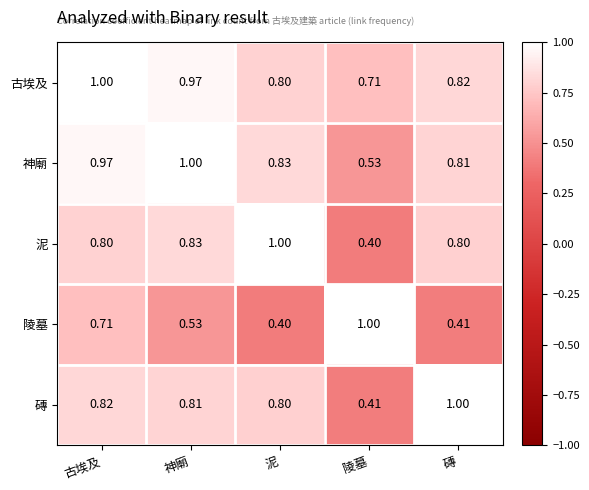

At which label is 陵墓 closest to 0?

泥